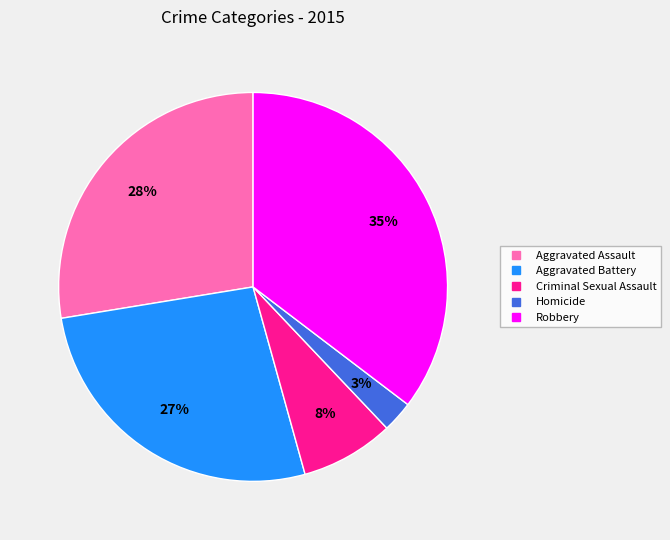

Combined, do Criminal Sexual Assault and Aggravated Assault account for over 50%?

No